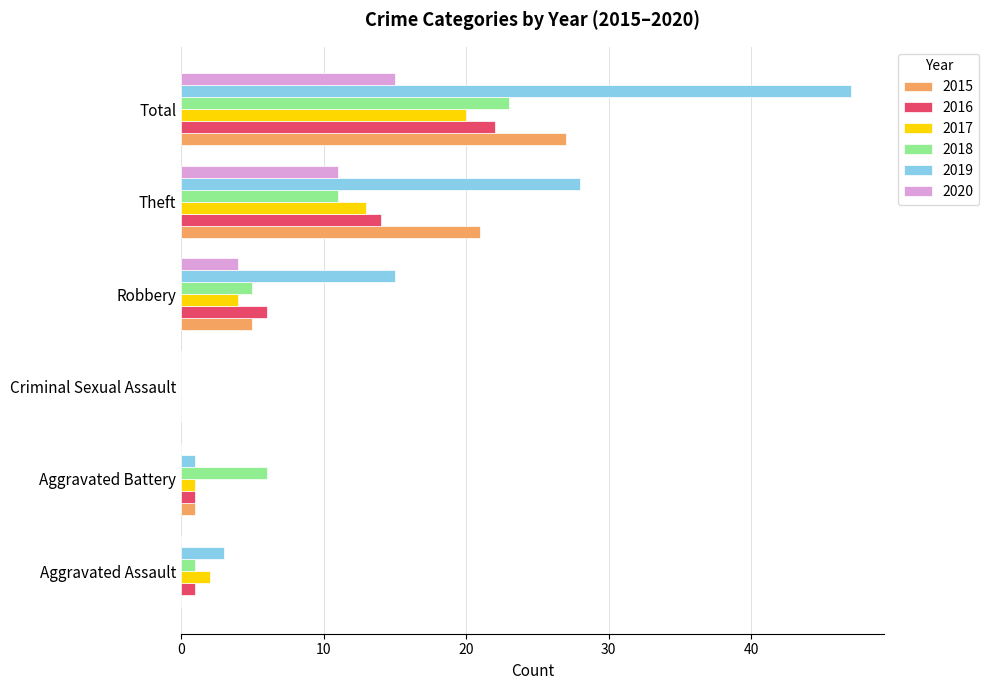

What is the approximate value of 2018 at Theft?

11